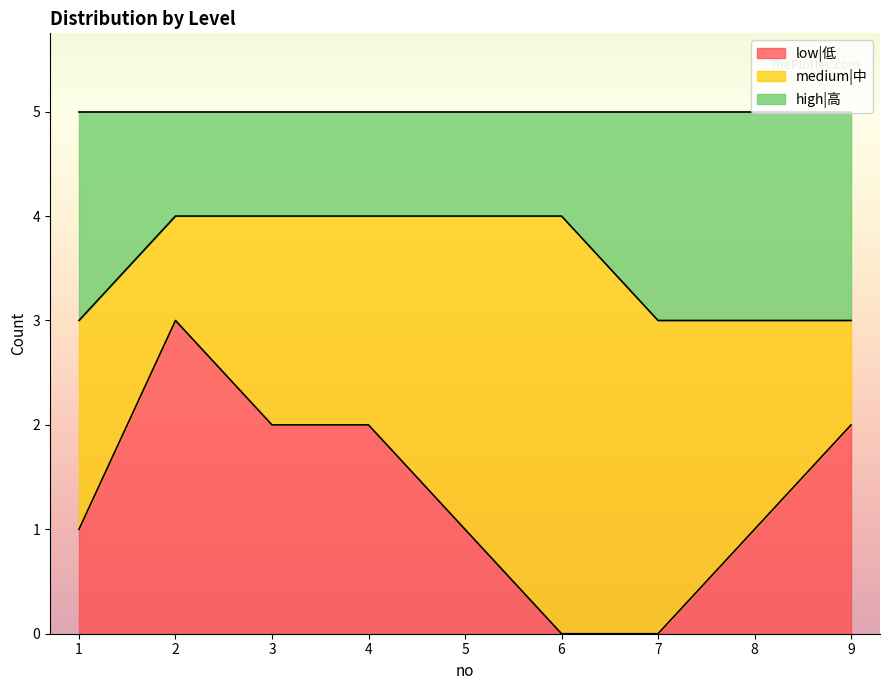

Does the chart display data point markers on the line(s)?

No